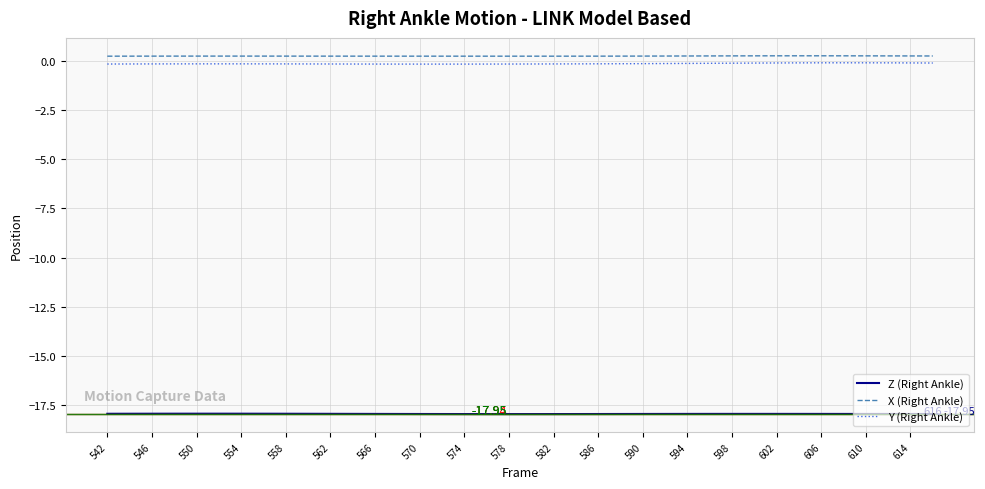

True or false: Y (Right Ankle) and Z (Right Ankle) cross at least once.

False